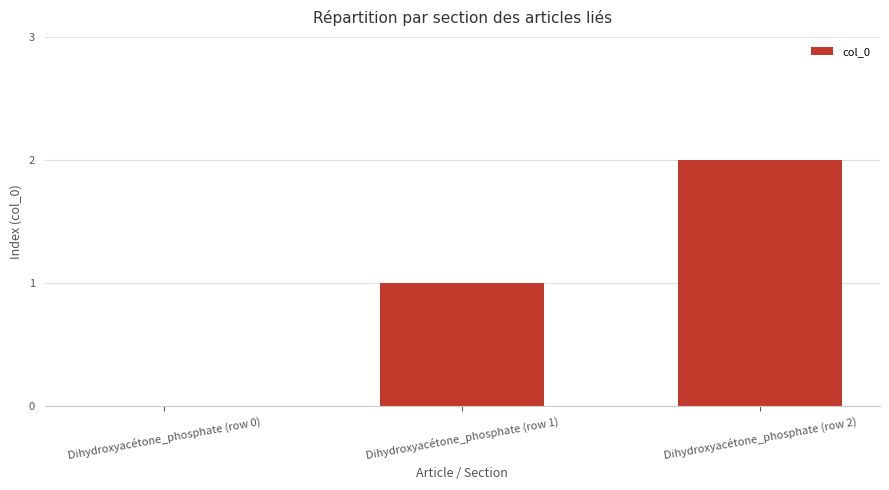

How many values are above zero?

2